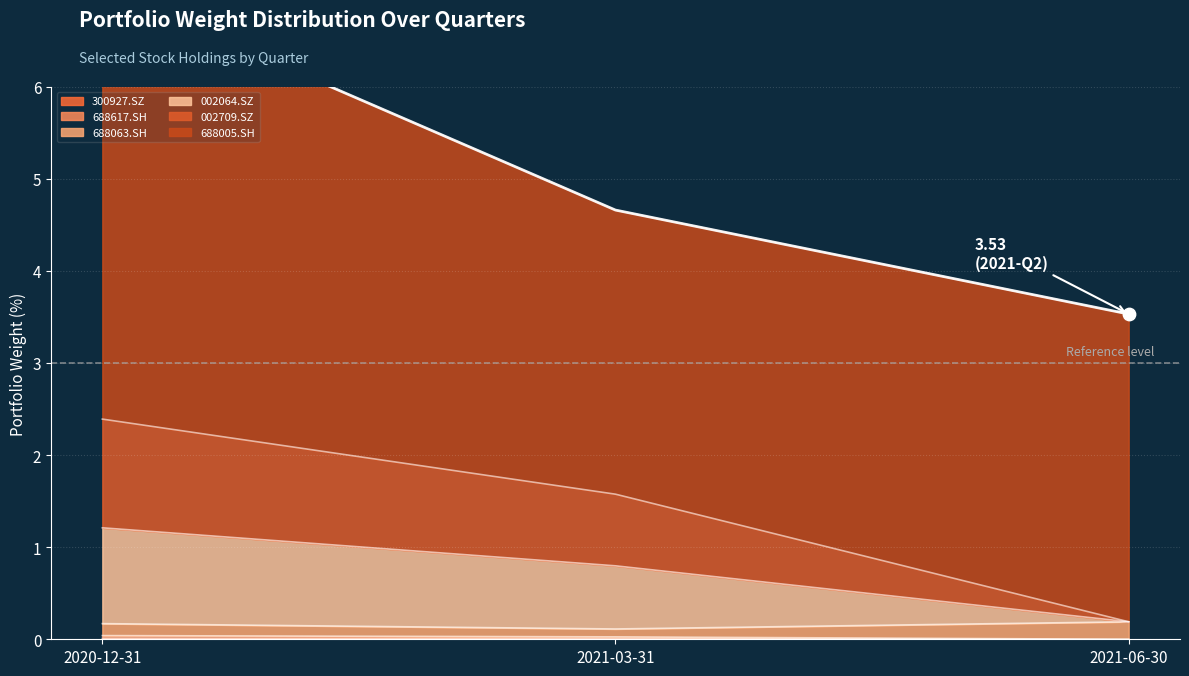

Which series contains the lowest Y value?

300927.SZ